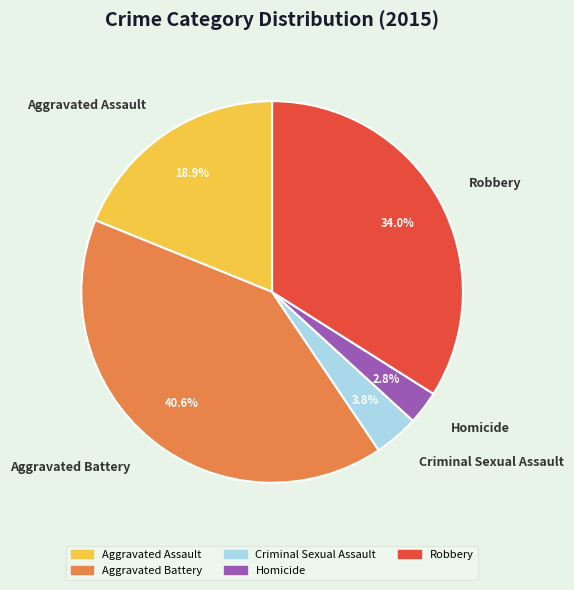

Combined, do Aggravated Battery and Aggravated Assault account for over 50%?

Yes